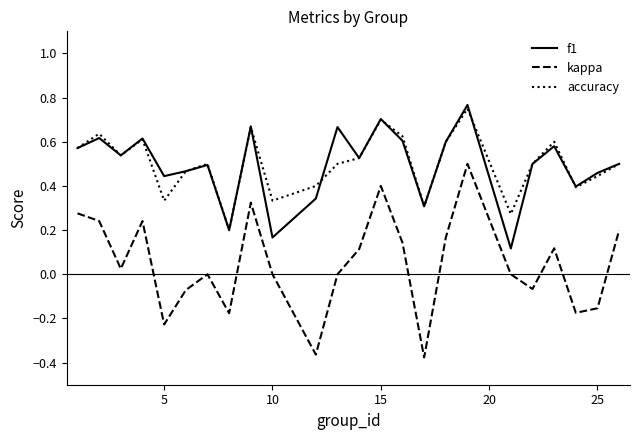

True or false: accuracy and kappa intersect in this chart.

False